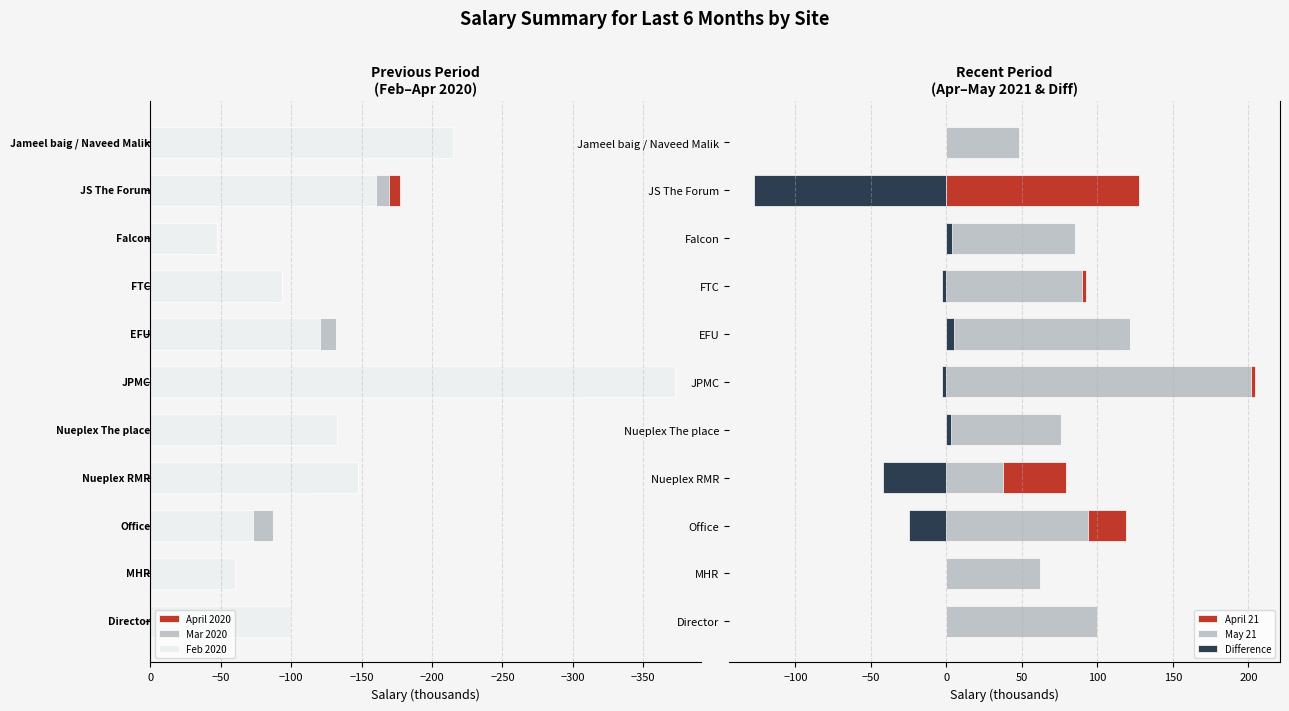

Which series changed the most between Nueplex RMR and FTC?

Feb 2020